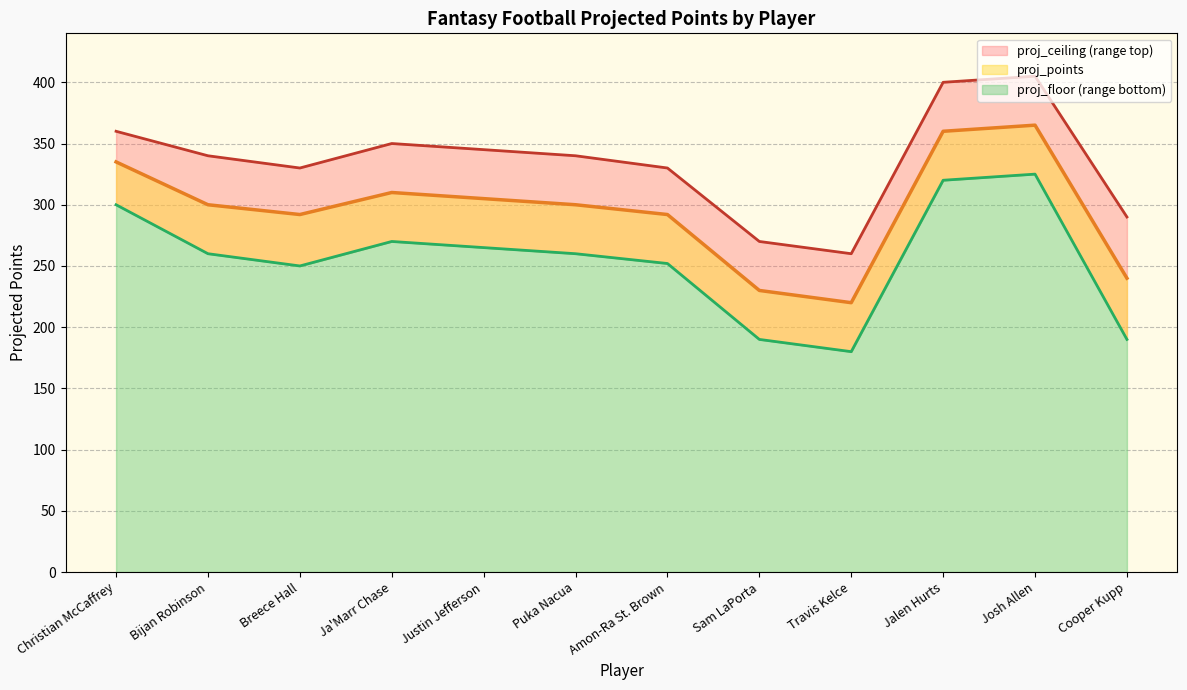

Reading right to left, what are all the values shown in this chart?

proj_ceiling line: 290	405	400	260	270	330	340	345	350	330	340	360
proj_points line: 240	365	360	220	230	292	300	305	310	292	300	335
proj_floor line: 190	325	320	180	190	252	260	265	270	250	260	300